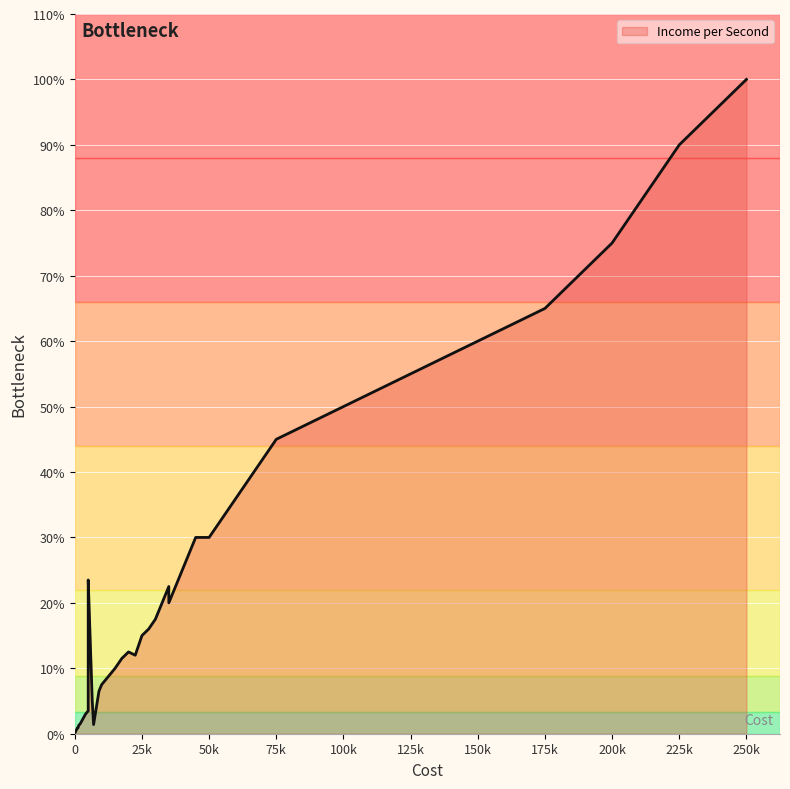

What is the label of the 14th point from the left?

5000